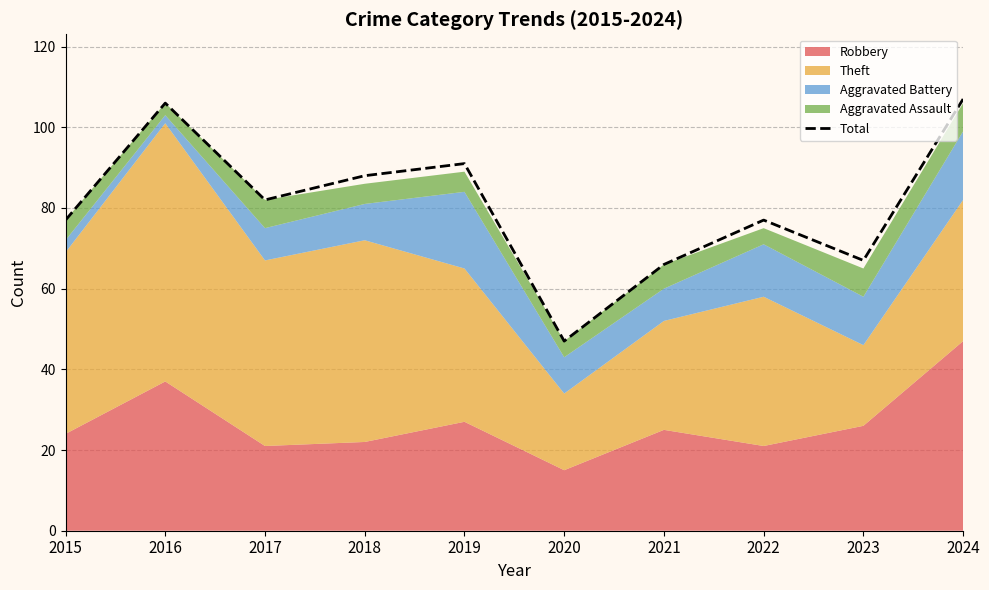

Reading left to right, extract all data points from this chart.

77	106	82	88	91	47	66	77	67	107